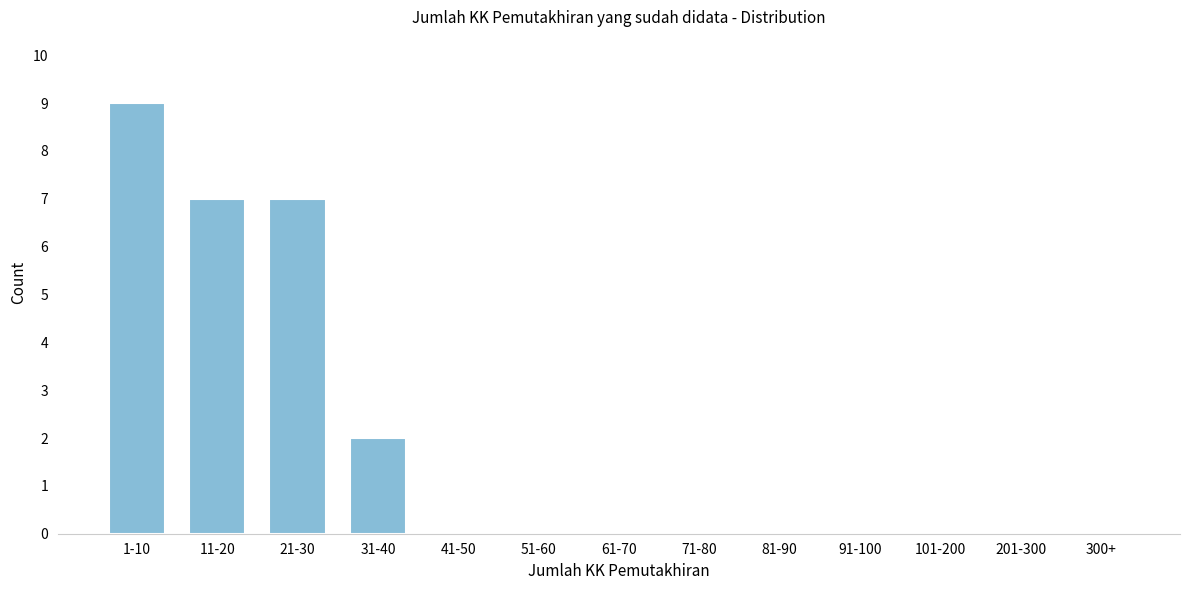

Reading right to left, what are all the values shown in this chart?

300+=0	201-300=0	101-200=0	91-100=0	81-90=0	71-80=0	61-70=0	51-60=0	41-50=0	31-40=2	21-30=7	11-20=7	1-10=9